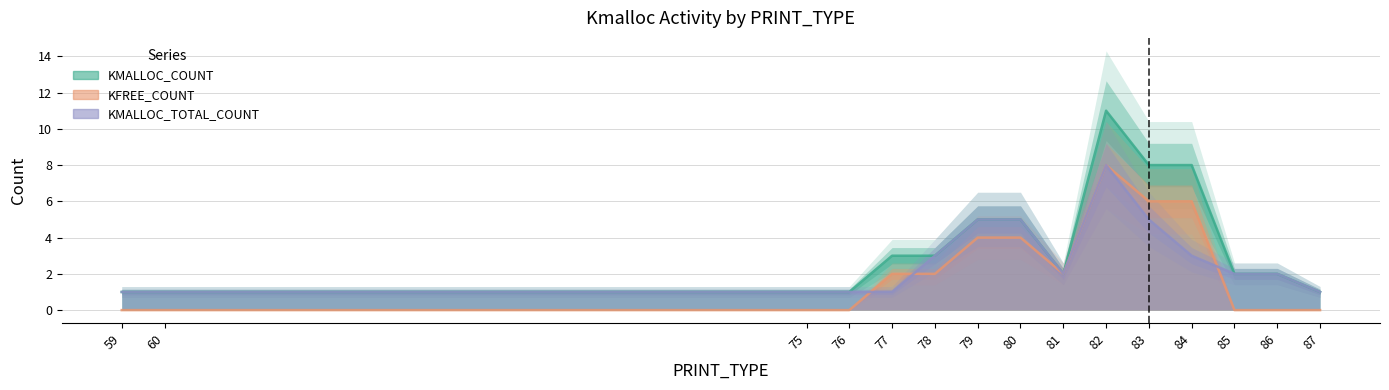

Reading left to right, extract all data points from this chart.

KMALLOC_COUNT: 59=1	60=1	75=1	76=1	77=3	78=3	79=5	80=5	81=2	82=11	83=8	84=8	85=2	86=2	87=1
KFREE_COUNT: 59=0	60=0	75=0	76=0	77=2	78=2	79=4	80=4	81=2	82=8	83=6	84=6	85=0	86=0	87=0
KMALLOC_TOTAL_COUNT: 59=1	60=1	75=1	76=1	77=1	78=3	79=5	80=5	81=2	82=8	83=5	84=3	85=2	86=2	87=1